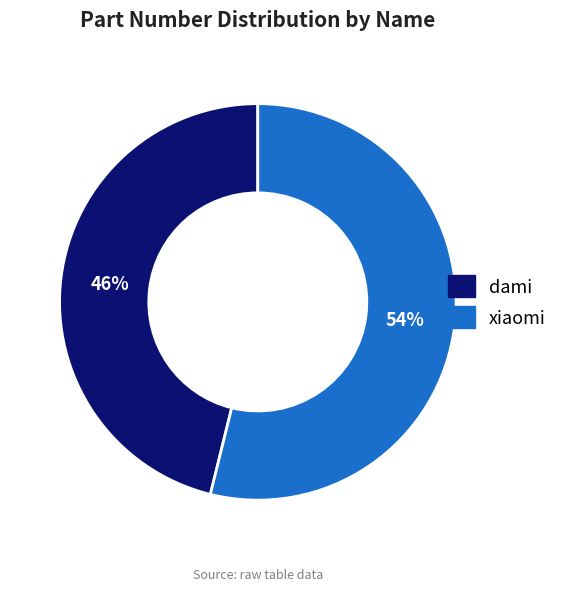

Count the number of slices in the pie.

2